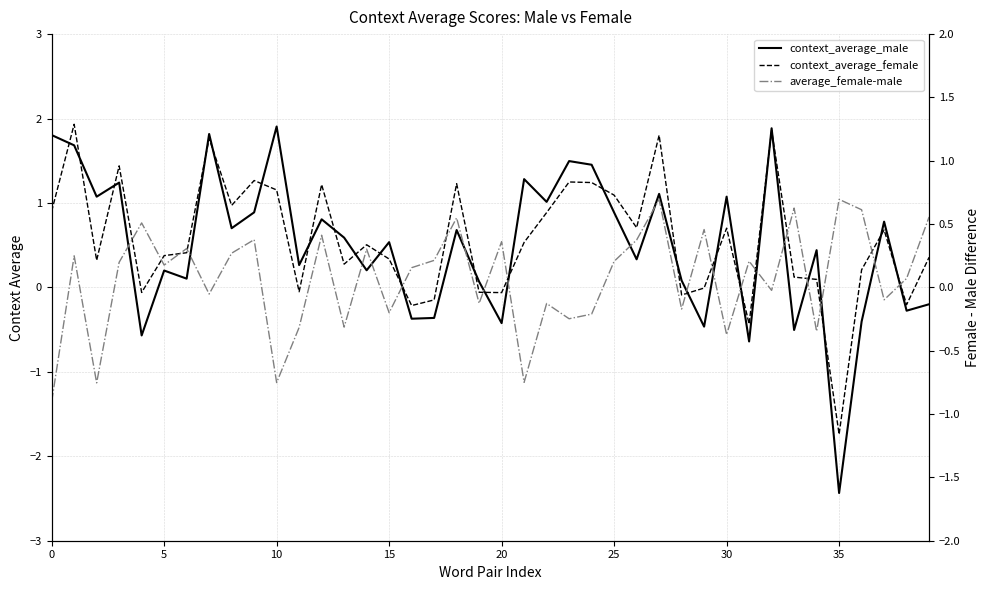

Which series has the largest range (max minus min)?

context_average_male